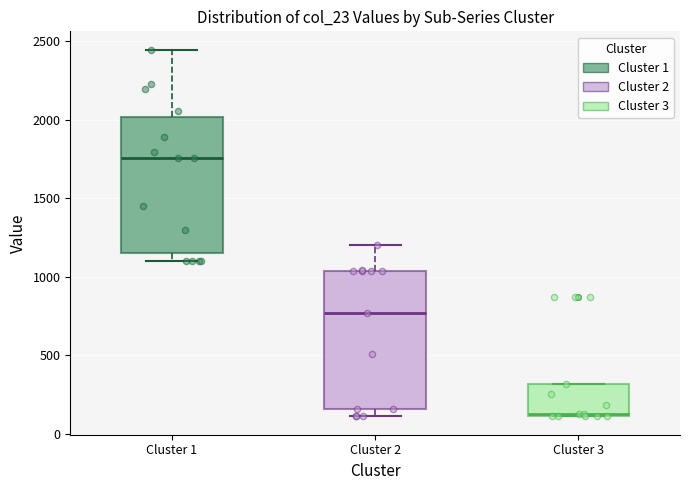

Reading left to right, read every box against the y-axis: the position of its median line, the range the box covers, and the ends of its whiskers. The values are not printed on the chart, so give them approximately, as read against the axis.

Cluster 1: median 1750, box 1150 to 2000, whiskers 1100 to 2450
Cluster 2: median 750, box 150 to 1050, whiskers 100 to 1200
Cluster 3: median 100, box 100 to 300, whiskers 100 to 300